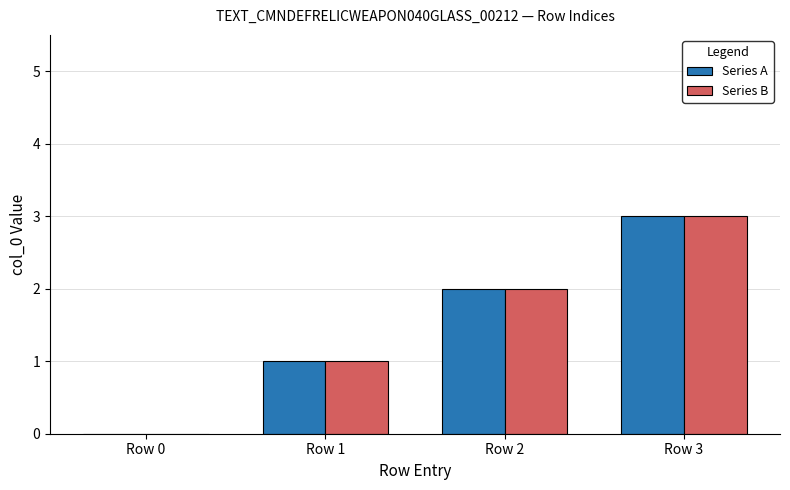

Reading right to left, extract all data points from this chart.

Series A: Row 3=3	Row 2=2	Row 1=1	Row 0=0
Series B: Row 3=3	Row 2=2	Row 1=1	Row 0=0